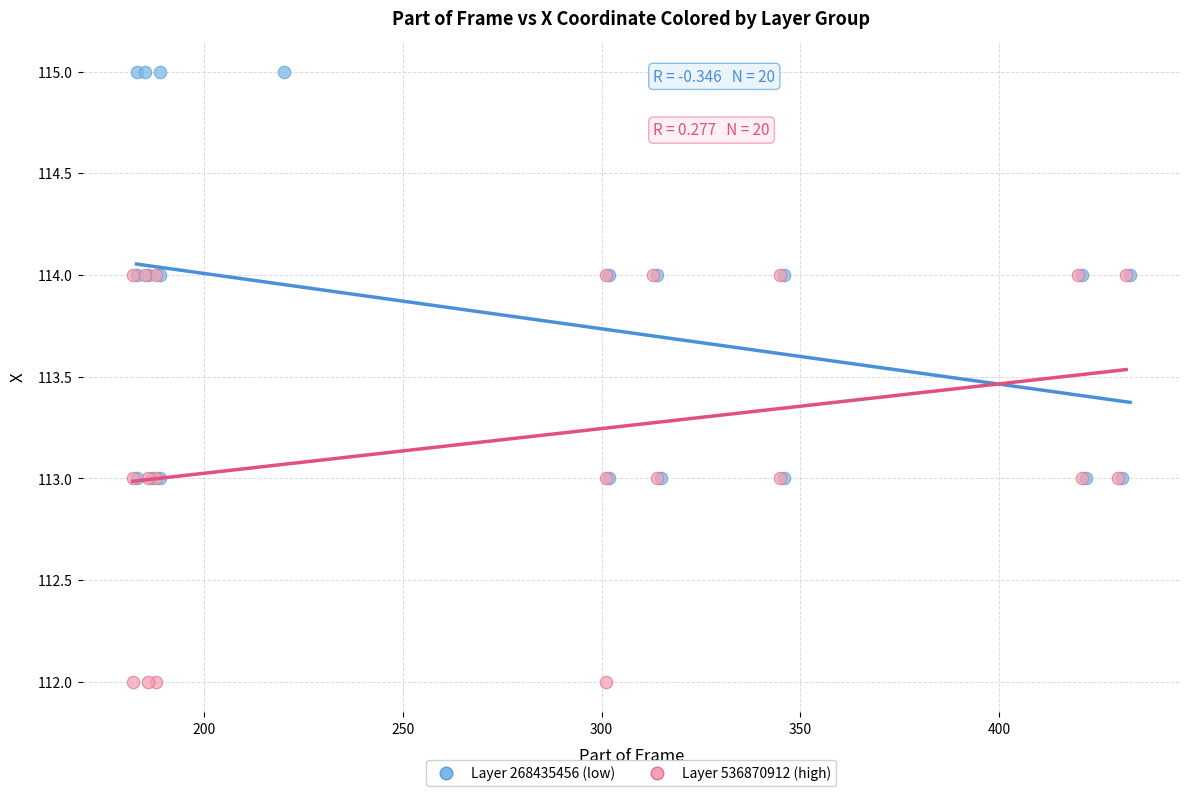

Which series contains the highest Y value?

Layer 268435456 (low)